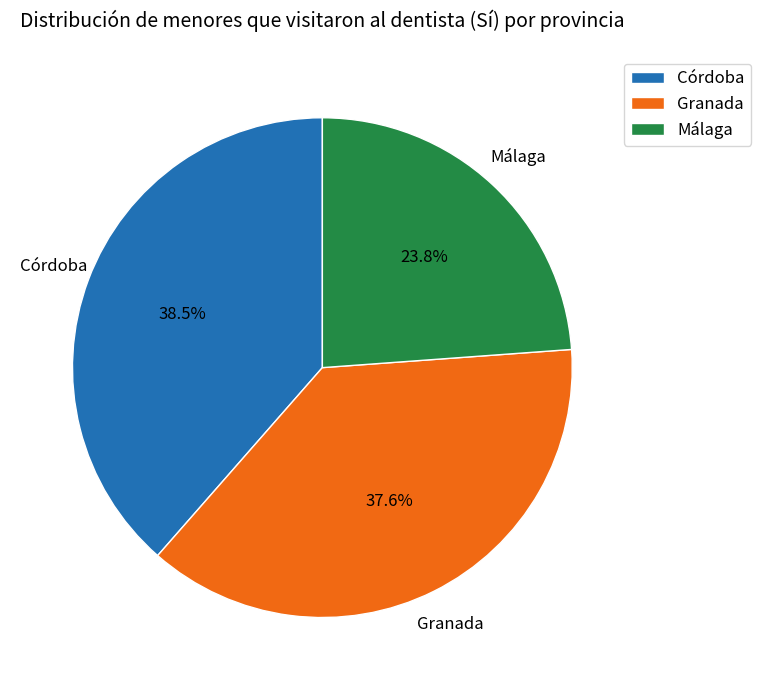

How many segments does this pie chart have?

3